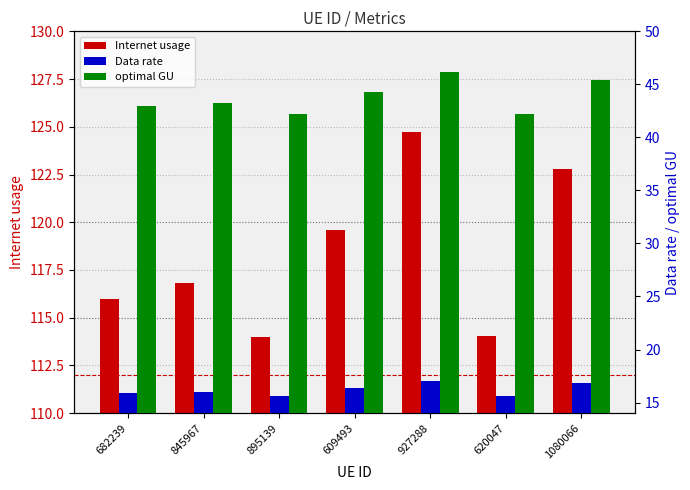

What are all the series names shown in the legend?

Internet usage, Data rate, optimal GU